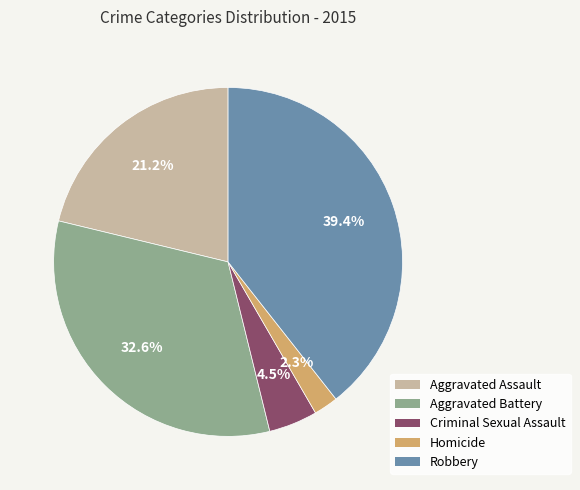

Combined, do Robbery and Aggravated Assault account for over 50%?

Yes